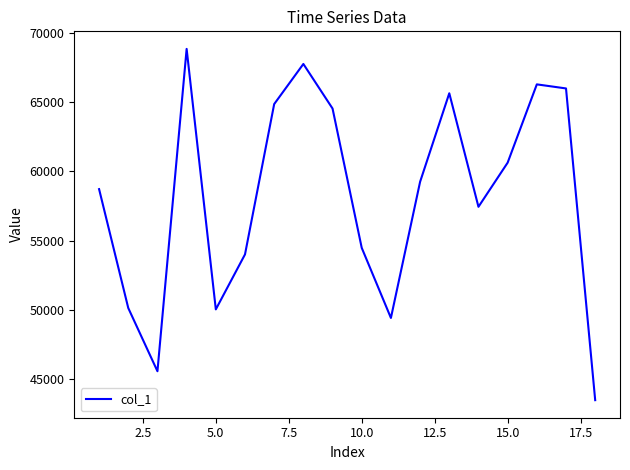

What is the smallest value displayed?

43491.1